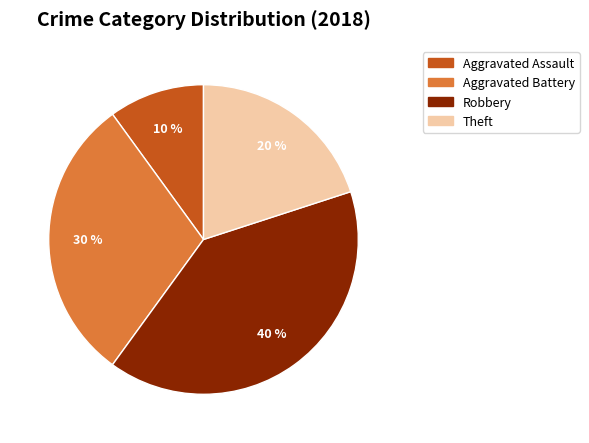

Which slice is the largest?

Robbery